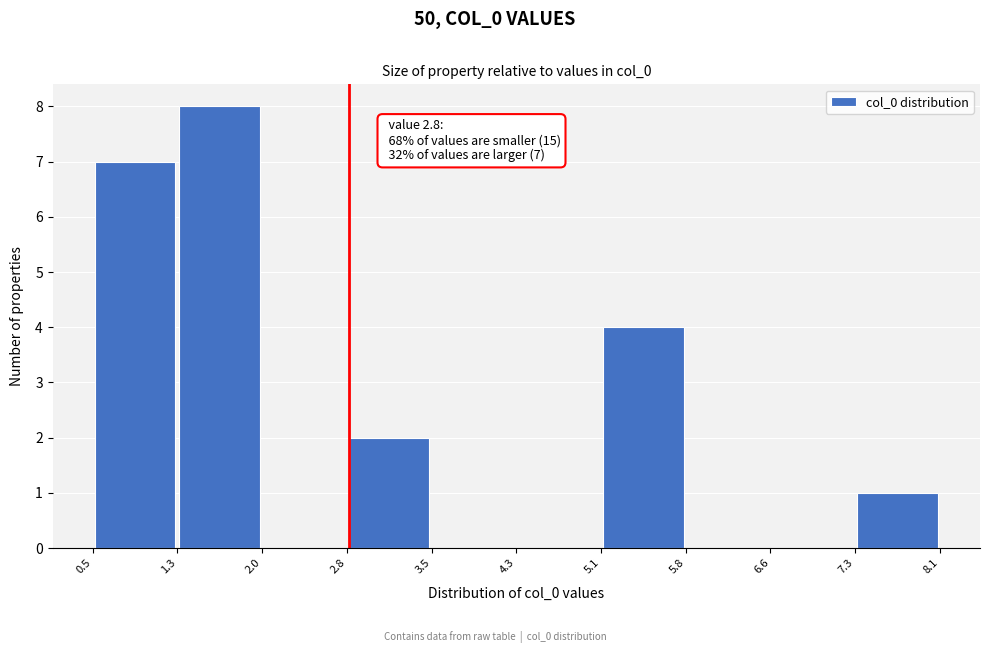

Over which range of the x-axis is the bar tallest?

1.3 to 2.0